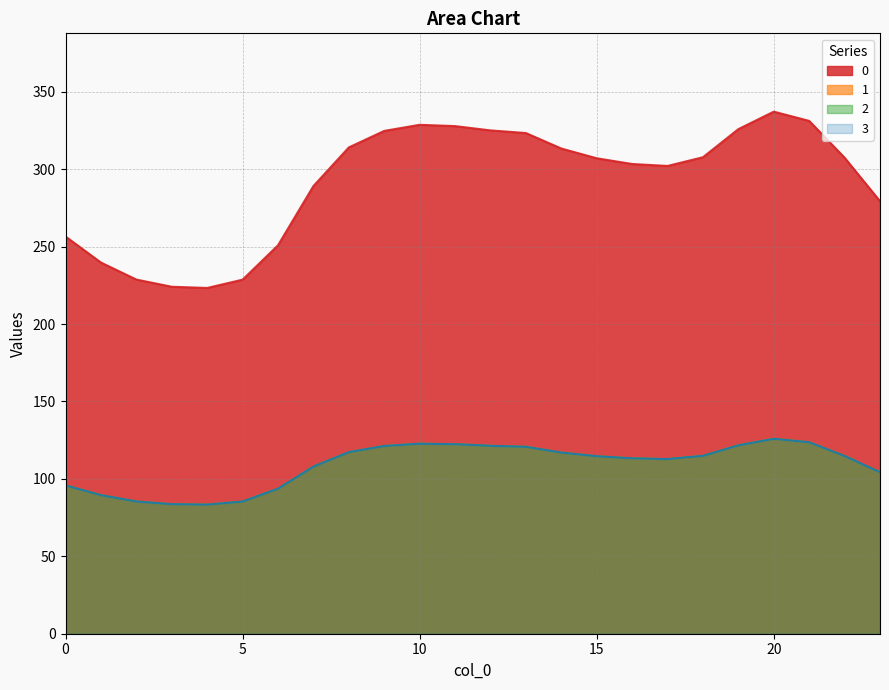

Reading left to right, extract all data points from this chart.

0: 256.5	239.7	228.7	224.1	223.3	228.7	250.9	289.1	314.1	324.7	328.7	327.8	325.1	323.3	313.4	307.1	303.4	302.1	307.7	325.9	337.2	331.2	307.4	279.3
1: 95.8	89.5	85.4	83.7	83.4	85.4	93.7	107.9	117.3	121.2	122.7	122.4	121.4	120.7	117.0	114.6	113.3	112.8	114.9	121.7	125.9	123.6	114.8	104.3
2: 95.8	89.5	85.4	83.7	83.4	85.4	93.7	107.9	117.3	121.2	122.7	122.4	121.4	120.7	117.0	114.6	113.3	112.8	114.9	121.7	125.9	123.6	114.8	104.3
3: 95.8	89.5	85.4	83.7	83.4	85.4	93.7	107.9	117.3	121.2	122.7	122.4	121.4	120.7	117.0	114.6	113.3	112.8	114.9	121.7	125.9	123.6	114.8	104.3